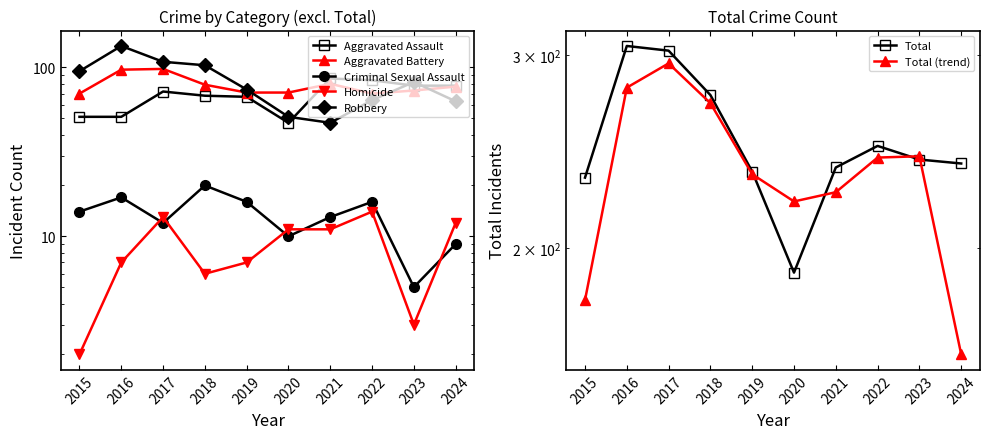

The value of Aggravated Battery at 2016 is 97. True or false?

True